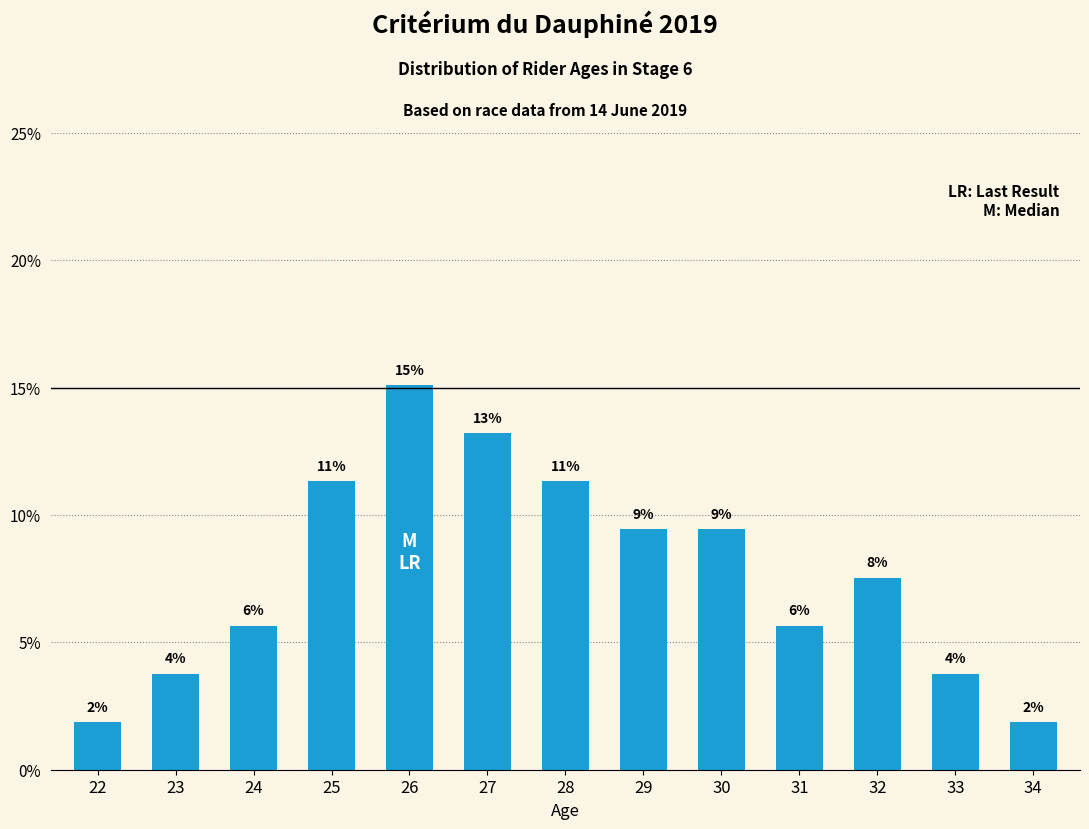

How many bars are there in total?

13